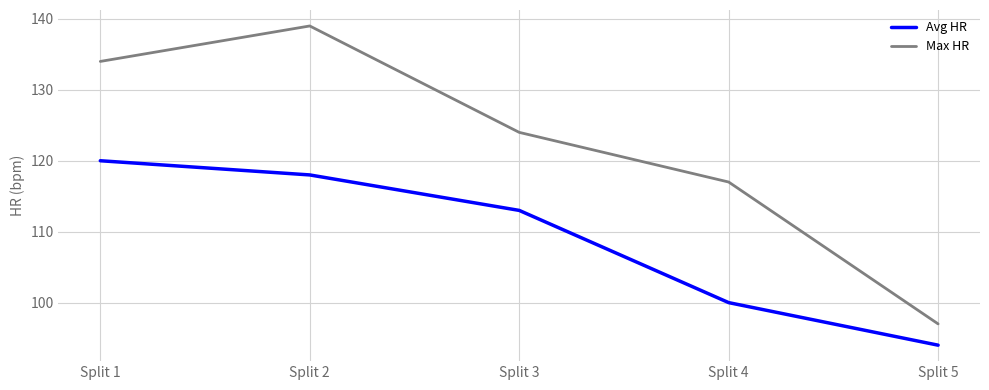

Where does the Avg HR series first go above 113?

Split 1